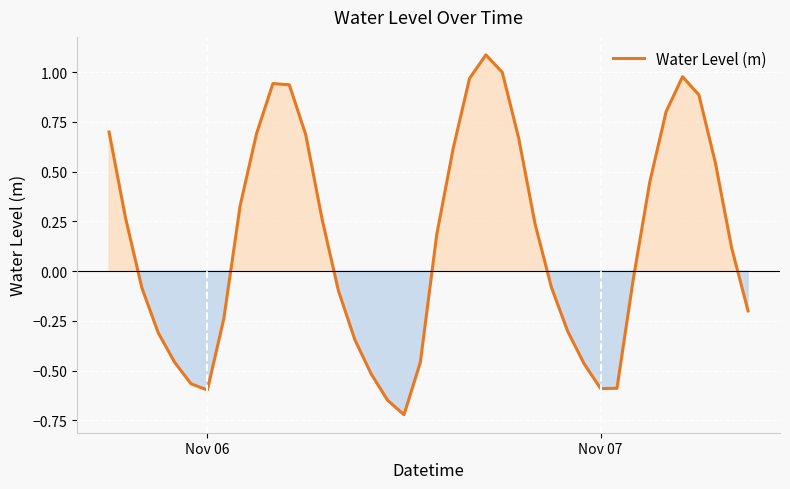

What is the greatest value displayed?

1.1